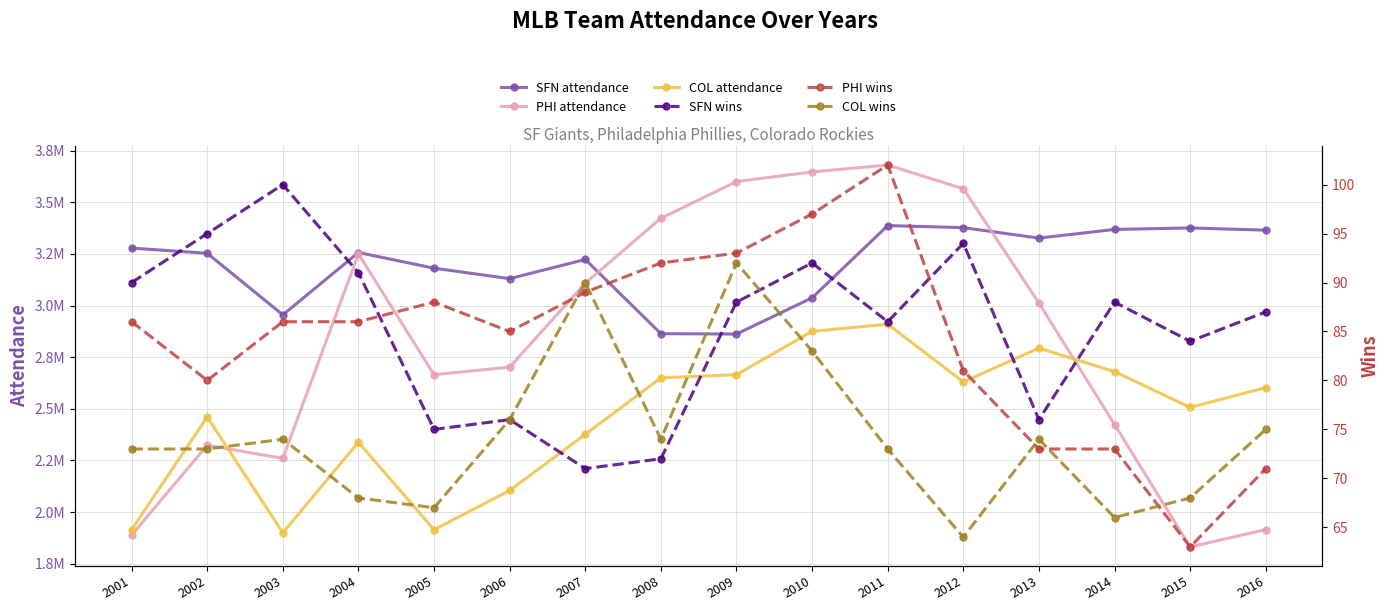

Where is the first local minimum for COL wins?

2005